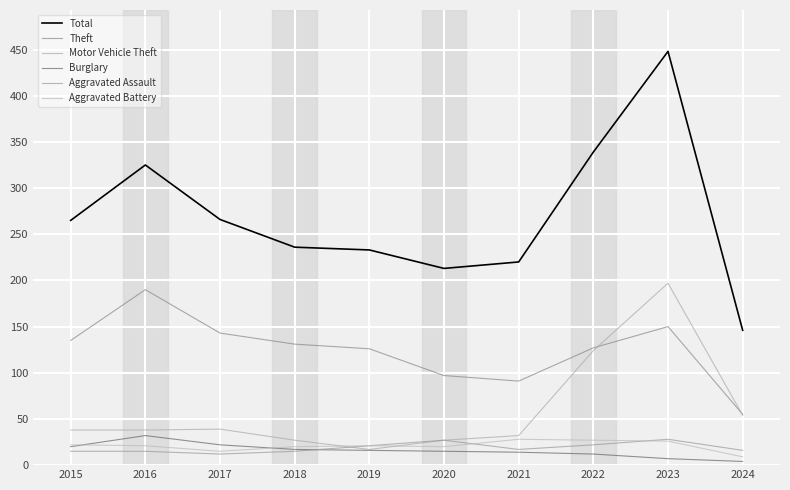

How many lines are shown in the chart?

6